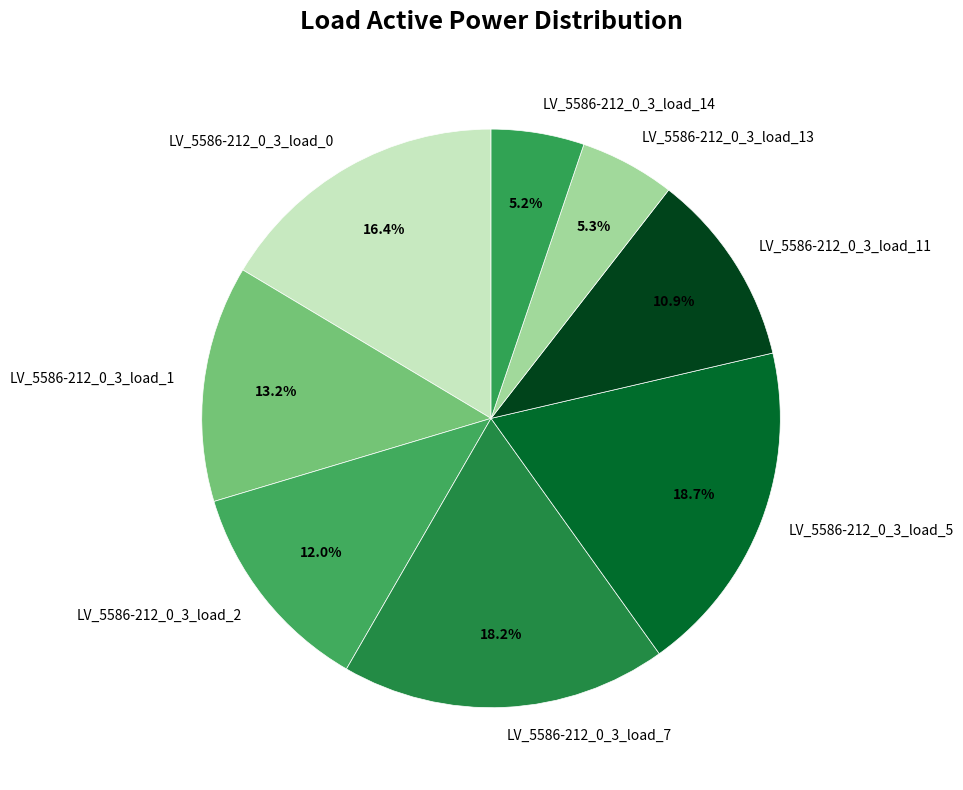

Is there any slice that represents more than half of the pie?

No